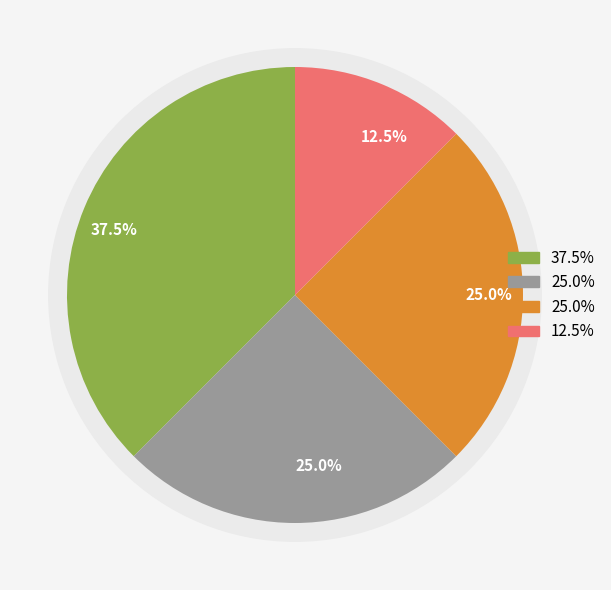

To the nearest percent, what is the average slice percentage?

25%